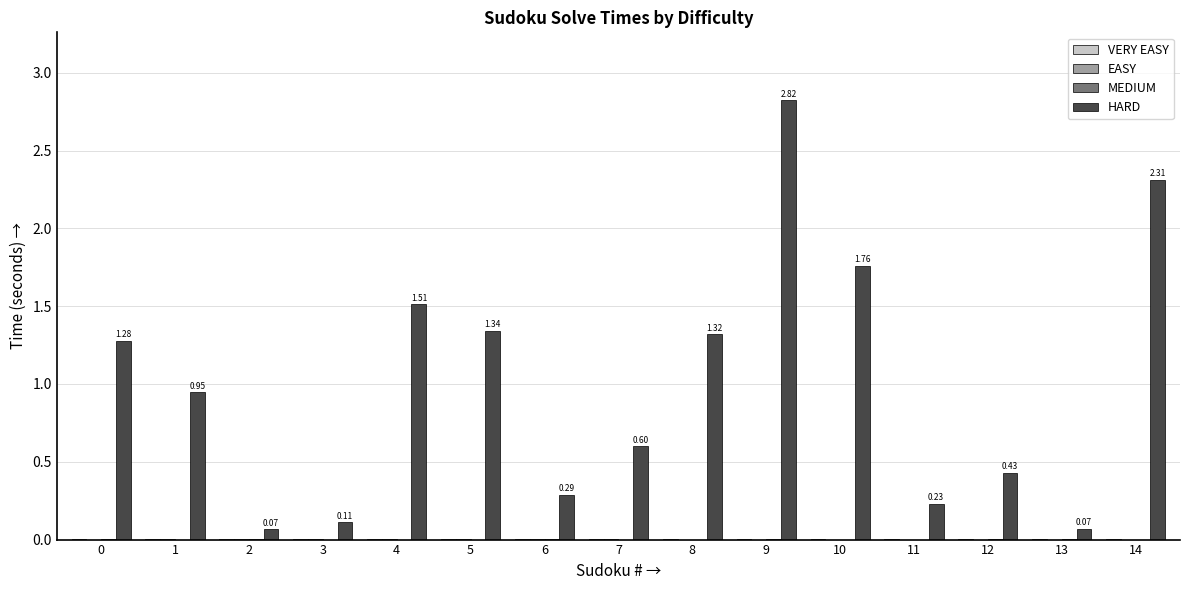

Which category has the highest value across all series?

9